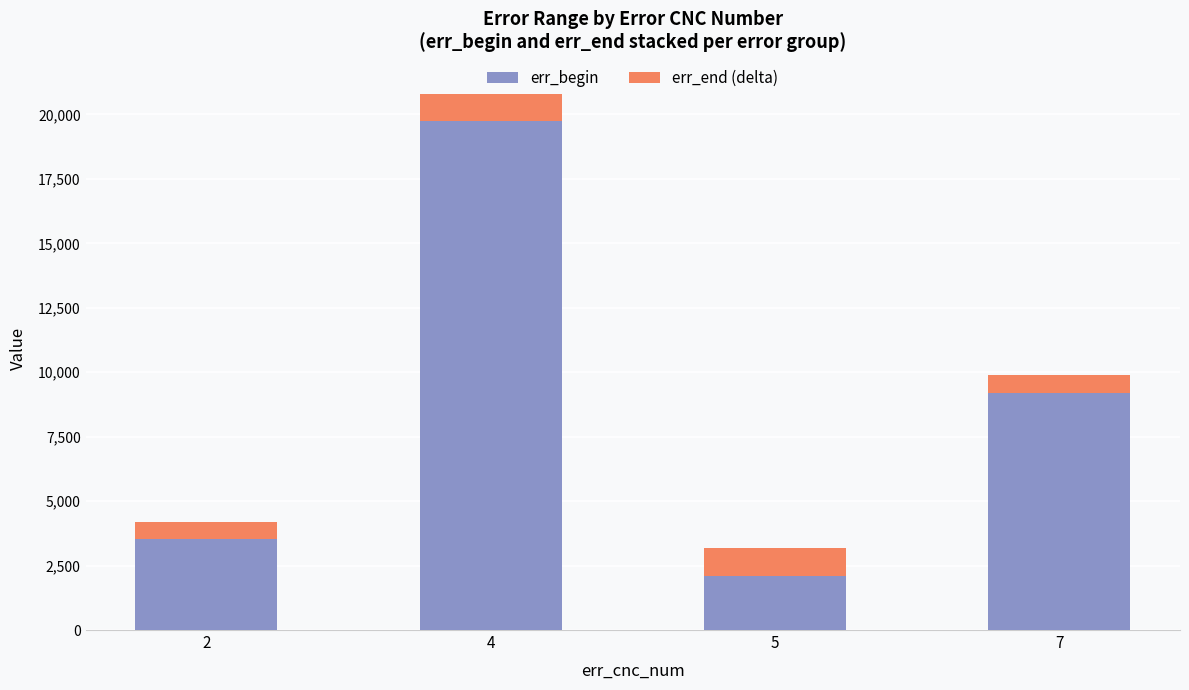

List the labels in order of err_begin value, largest first.

4, 7, 2, 5